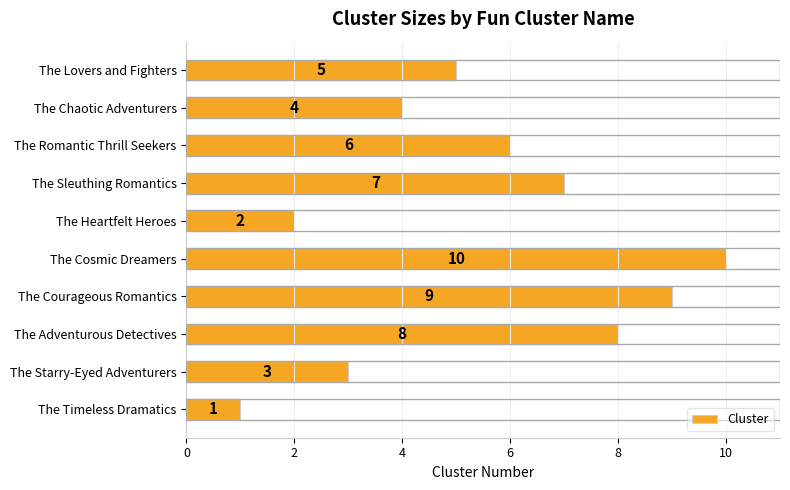

Rank the categories by value from lowest to highest.

The Timeless Dramatics, The Heartfelt Heroes, The Starry-Eyed Adventurers, The Chaotic Adventurers, The Lovers and Fighters, The Romantic Thrill Seekers, The Sleuthing Romantics, The Adventurous Detectives, The Courageous Romantics, The Cosmic Dreamers